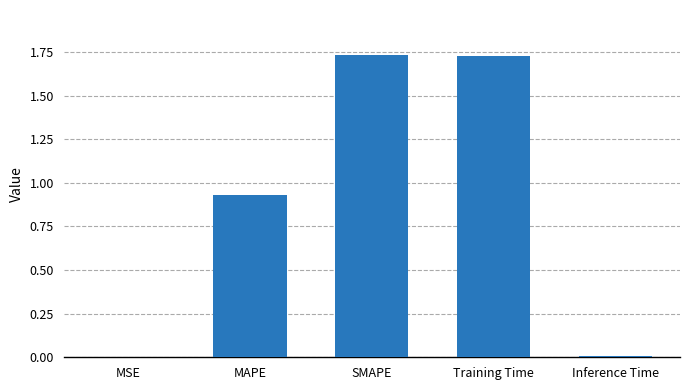

The chart shows a value of 0.7 at SMAPE. True or false?

False